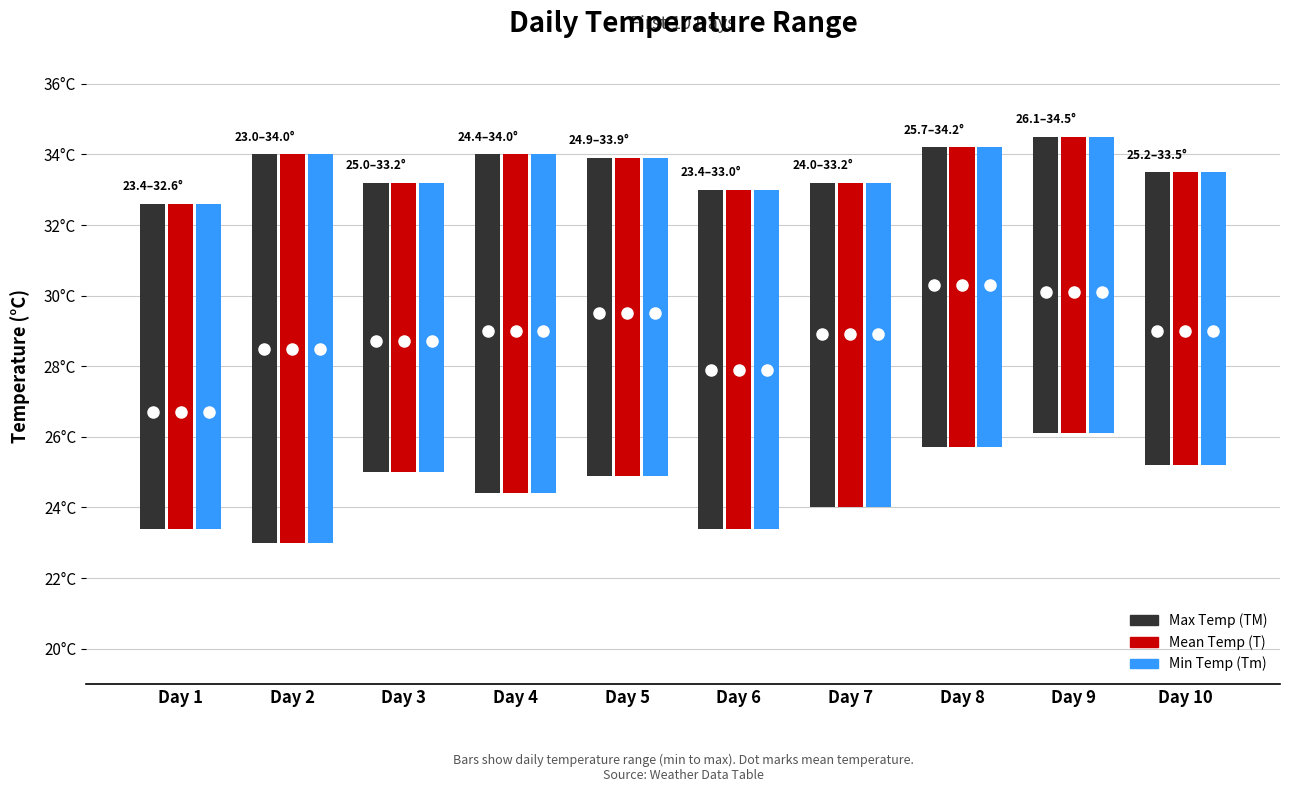

At Day 8, list the series in order from largest to smallest.

TM, T, Tm